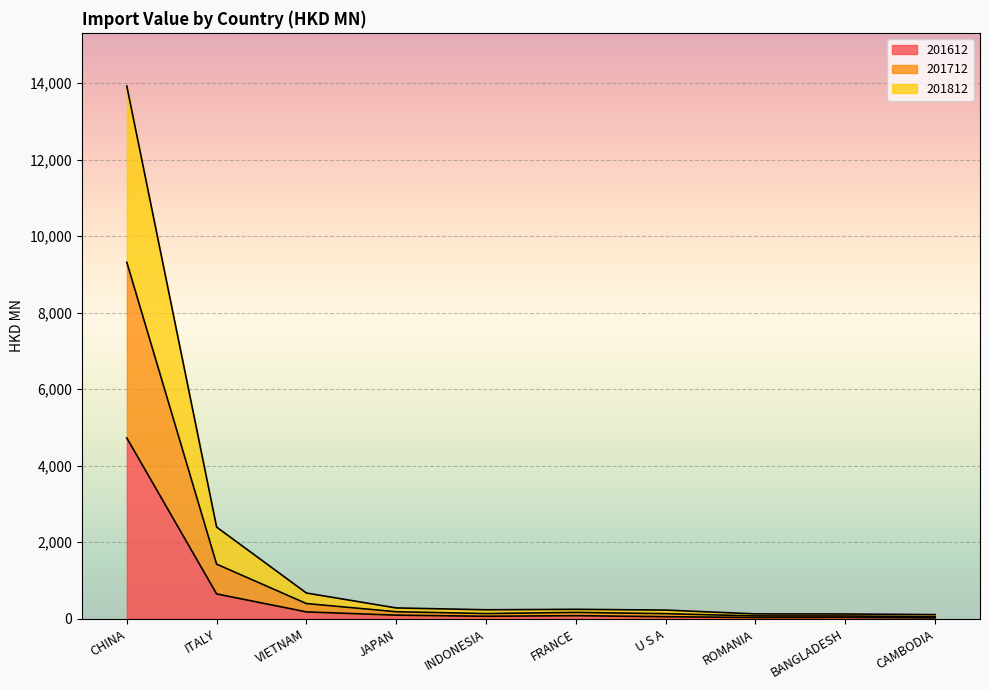

What is the difference between the 201812 values at U S A and BANGLADESH?

60.4